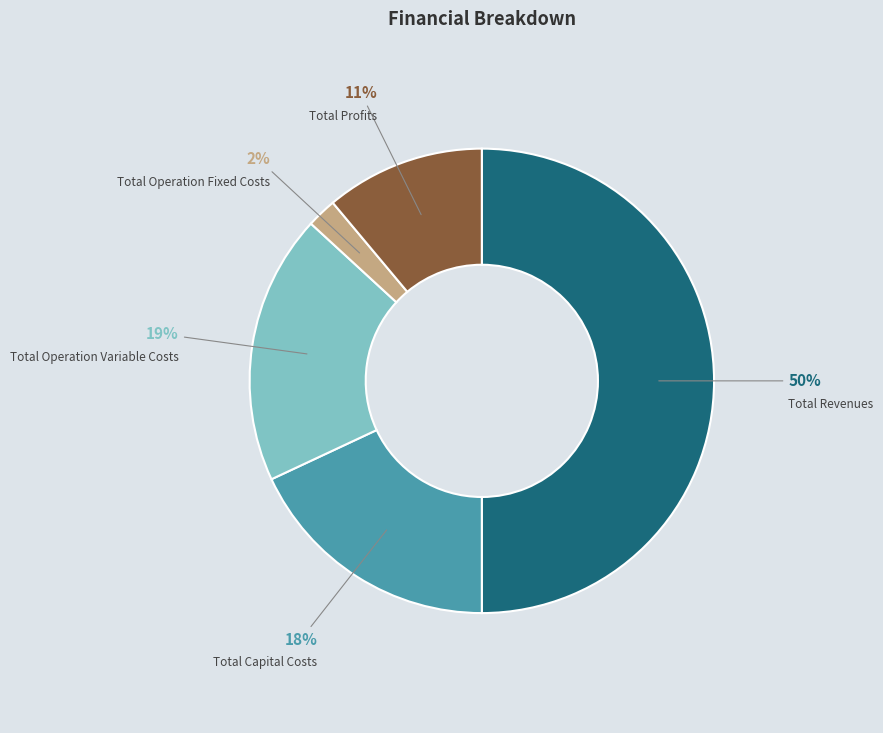

How many slices are in this pie chart?

5